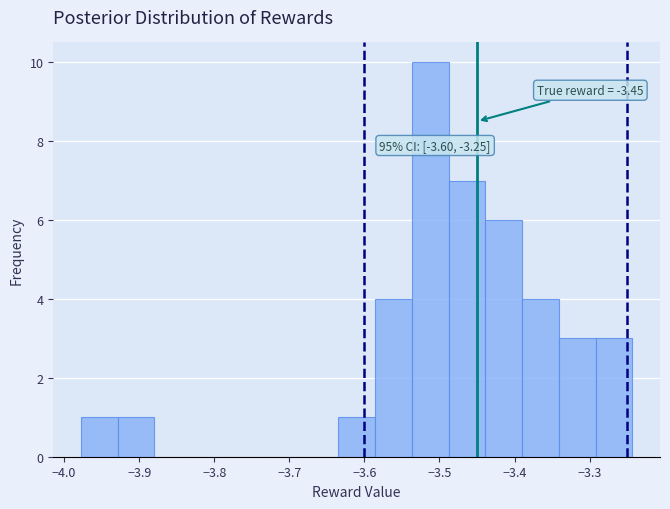

Which range on the x-axis has the tallest bar?

-3.54 to -3.49